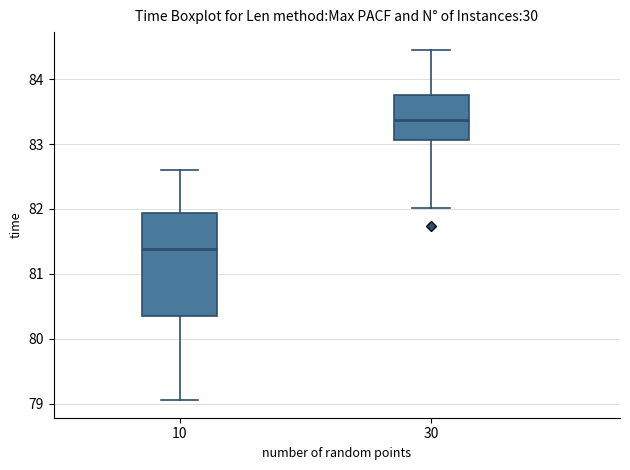

Where is the lower edge of the box at x = 30 on the y-axis? The values are not printed on the chart, so give them approximately, as read against the axis.

83.1